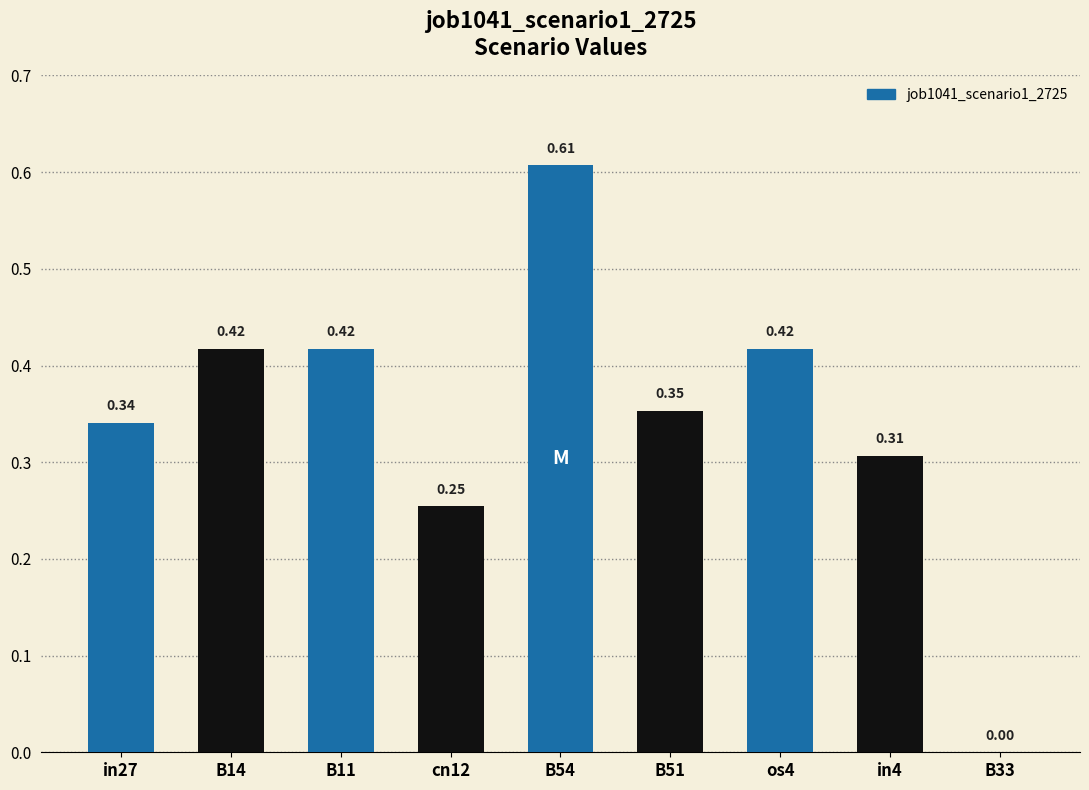

What is the change in value from B14 to B33?

-0.4